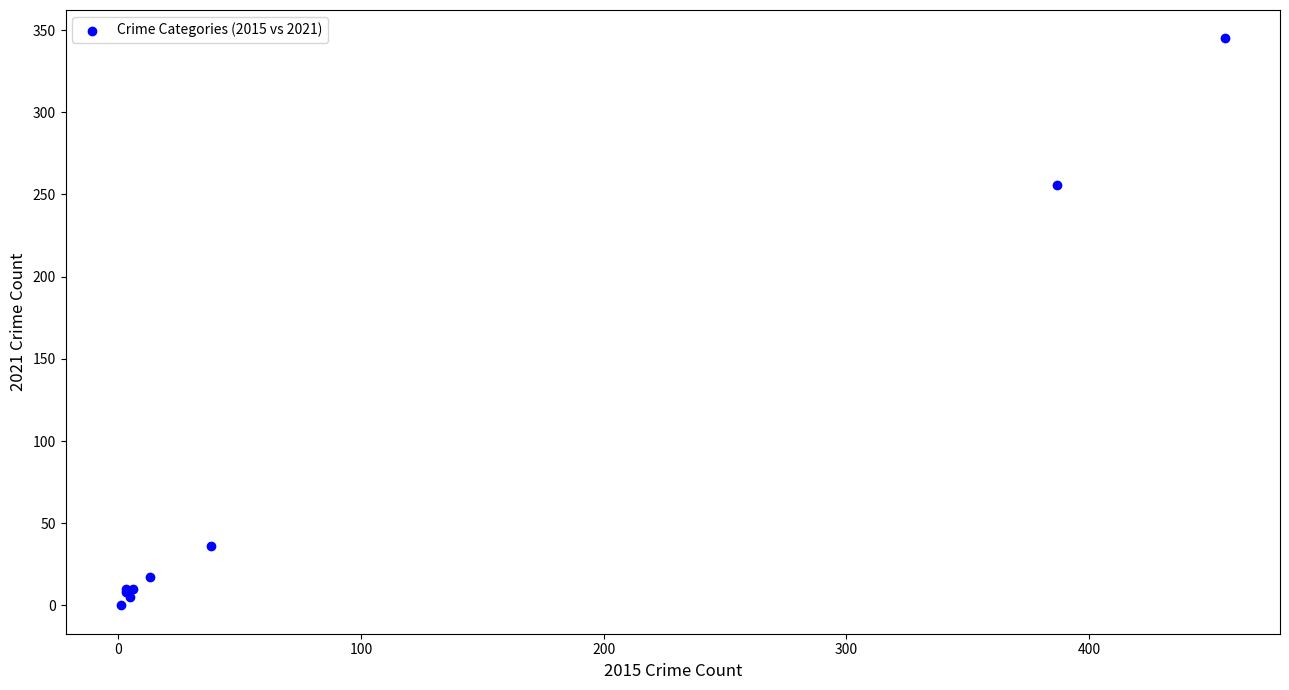

What Y value in the scatter plot is closest to 172?

256